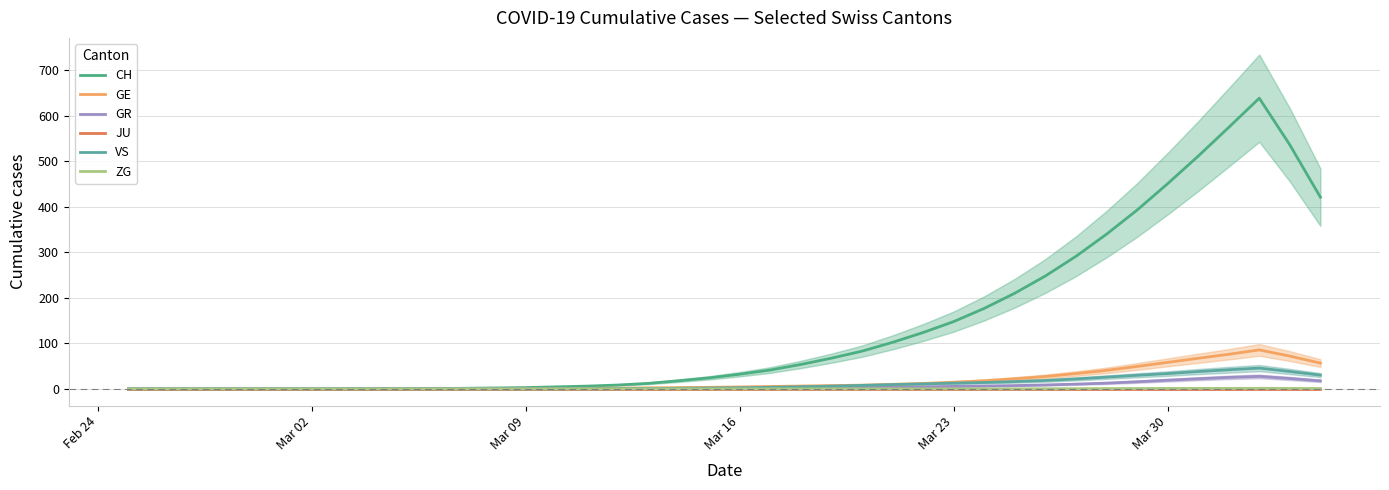

How many data points in CH are above 32?

20